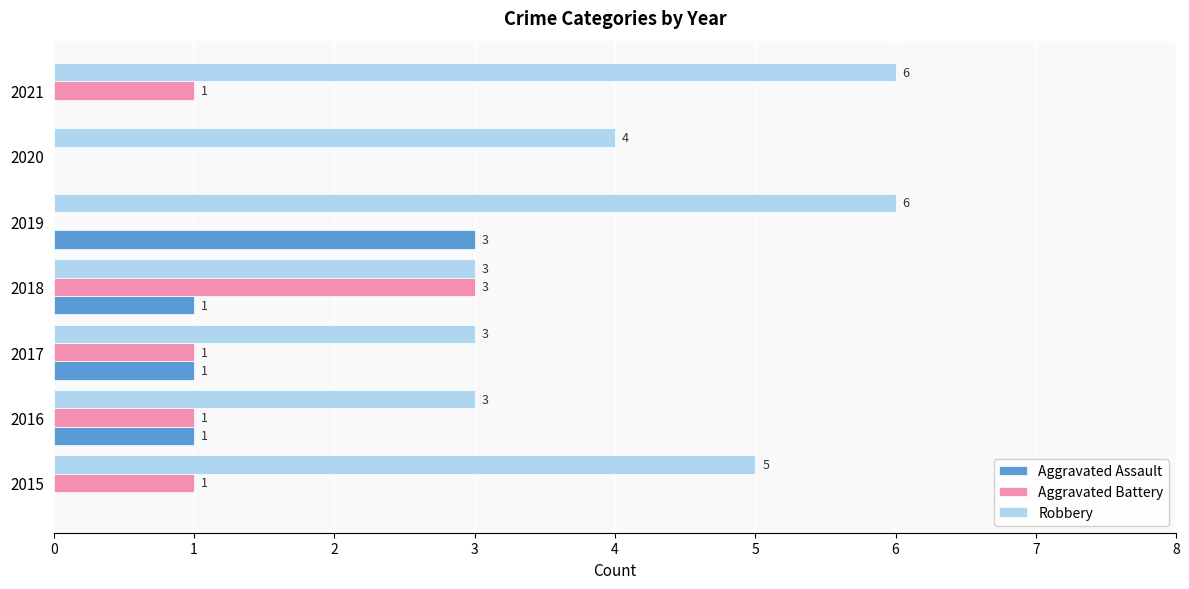

What is the sum of all Aggravated Battery values?

7